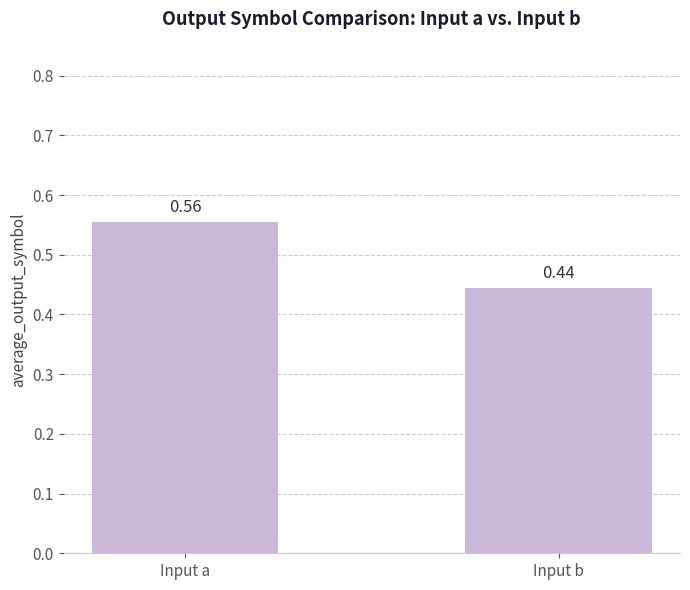

What is the sum of the values at Input b and Input a?

1.0